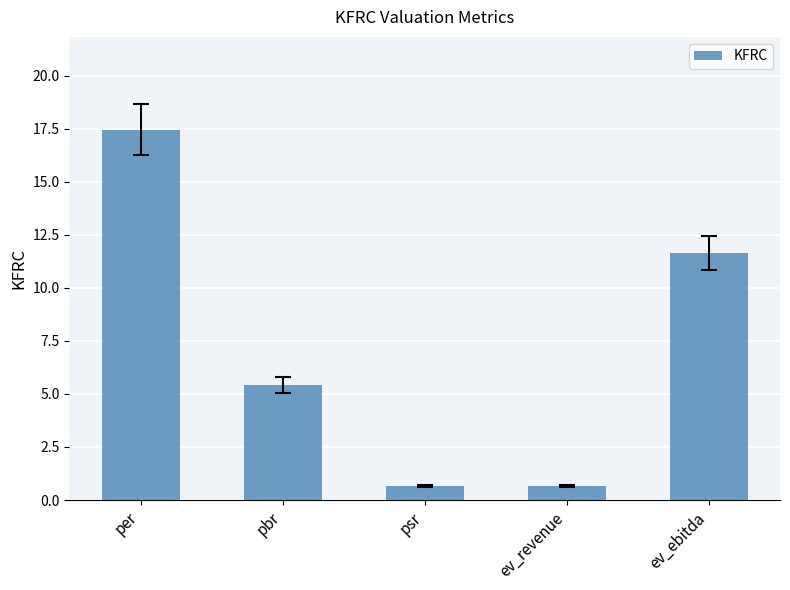

The value at pbr is 5.4. True or false?

True